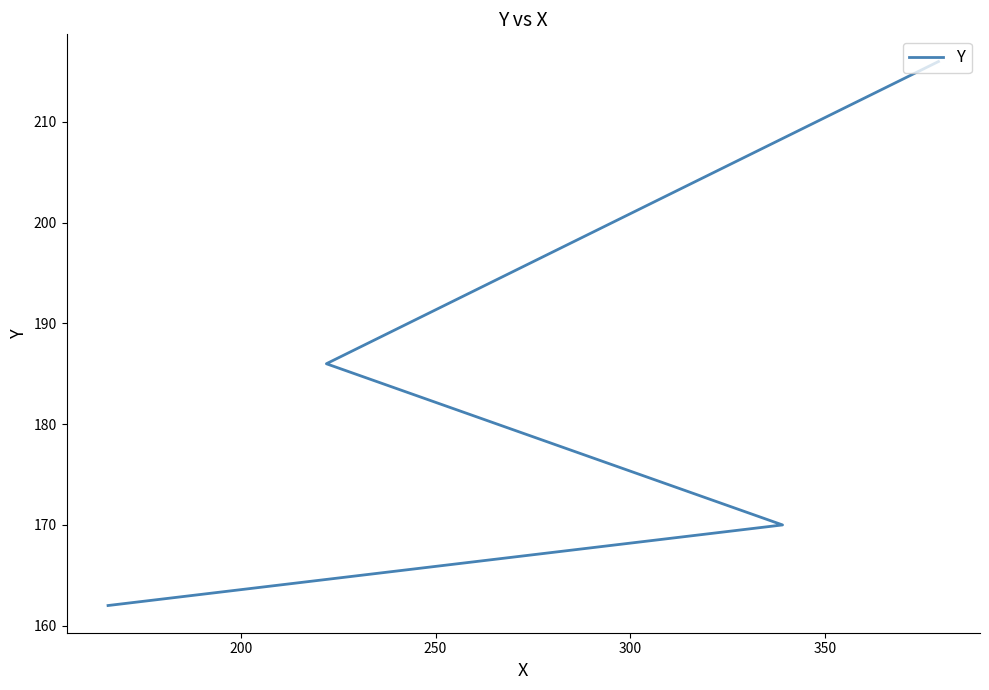

What is the sum of all values?

734